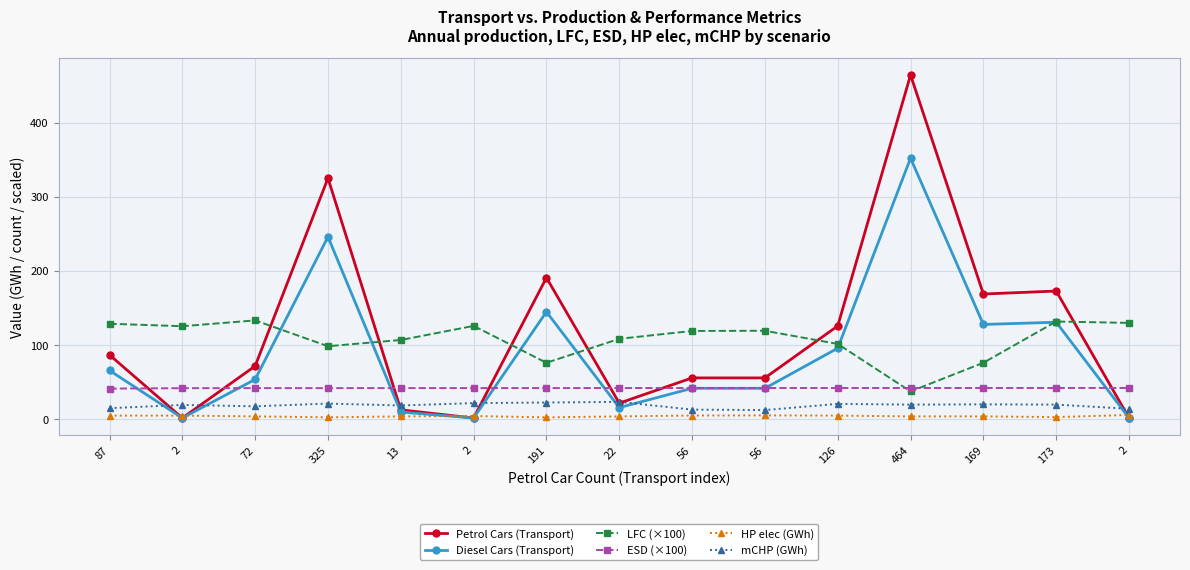

Where is the first local minimum for Petrol Cars (Transport)?

2